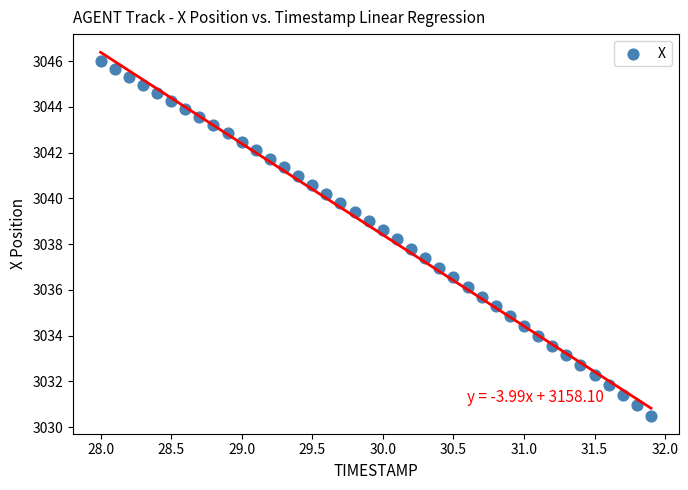

How many points are shown in the scatter plot?

40